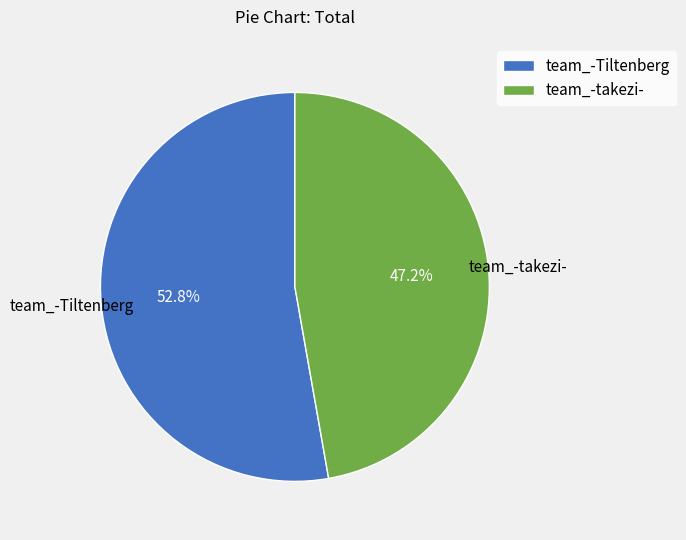

To the nearest percent, what is the combined percentage of team_-takezi- and team_-Tiltenberg?

100%